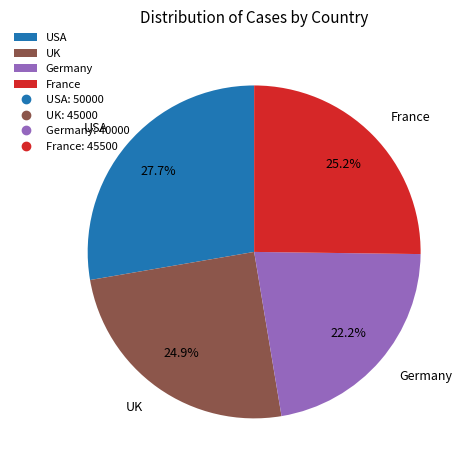

Does Germany represent more than half of the total?

No